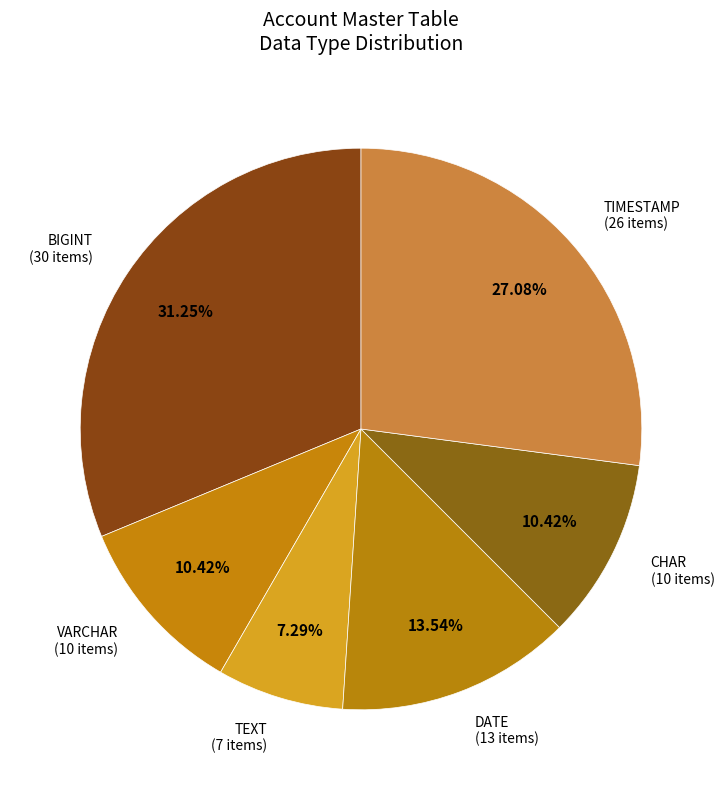

Count the number of slices in the pie.

6